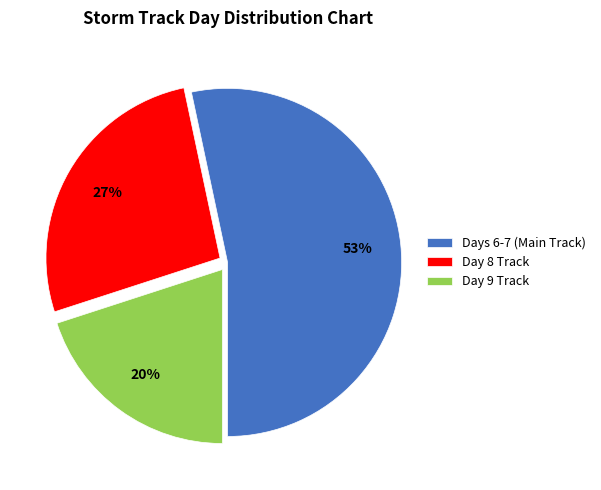

Rank the categories by value from lowest to highest.

Day 9 Track, Day 8 Track, Days 6-7 (Main Track)